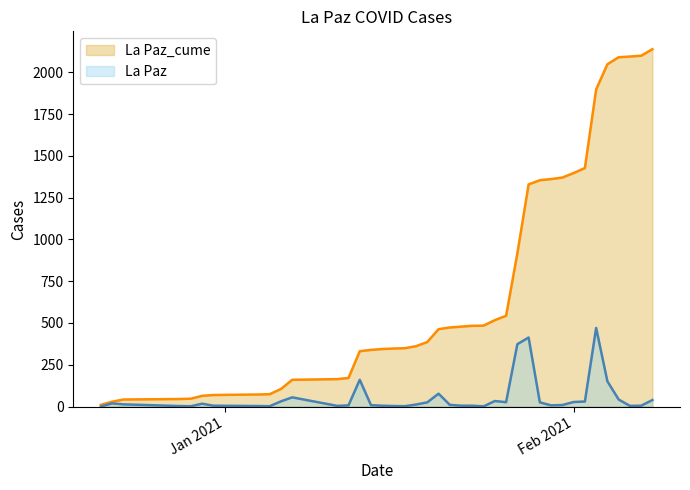

How many lines are shown in the chart?

2